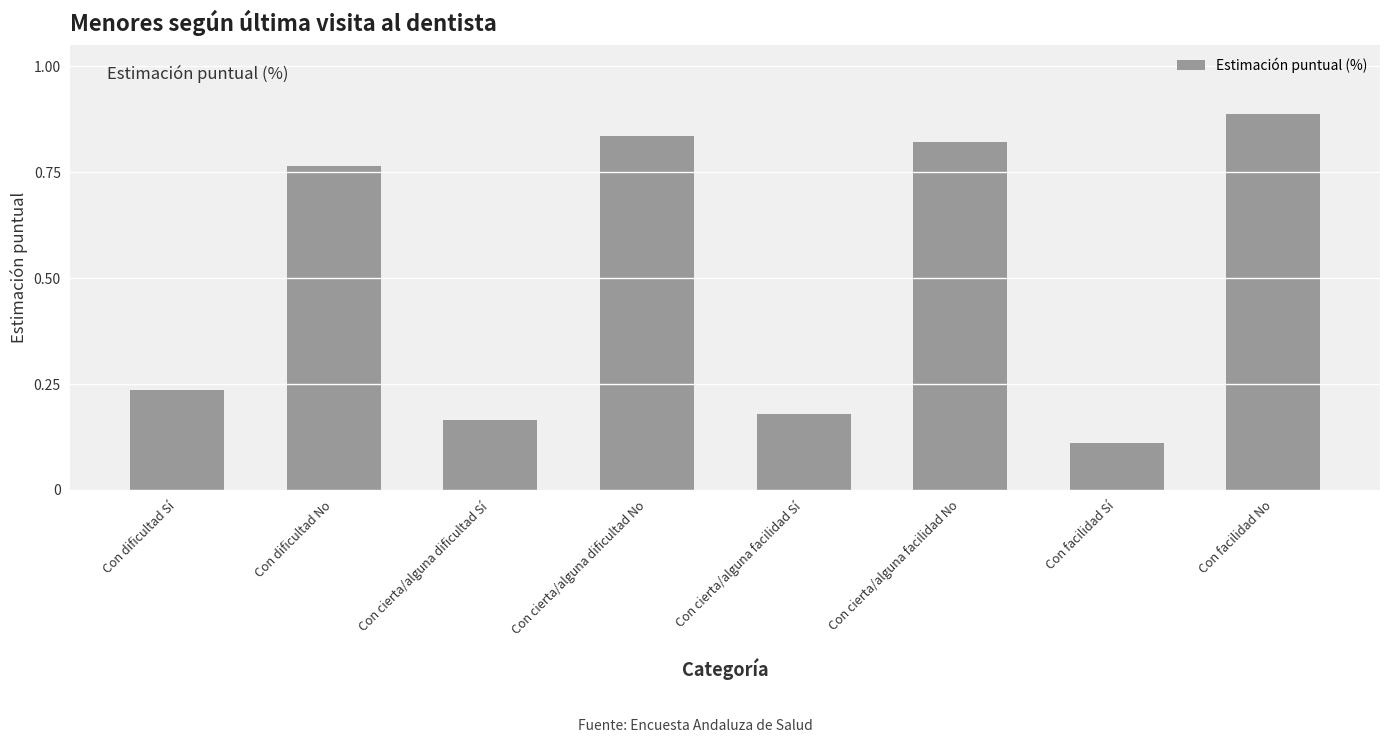

At which category does the chart reach its peak across all series?

Con facilidad No